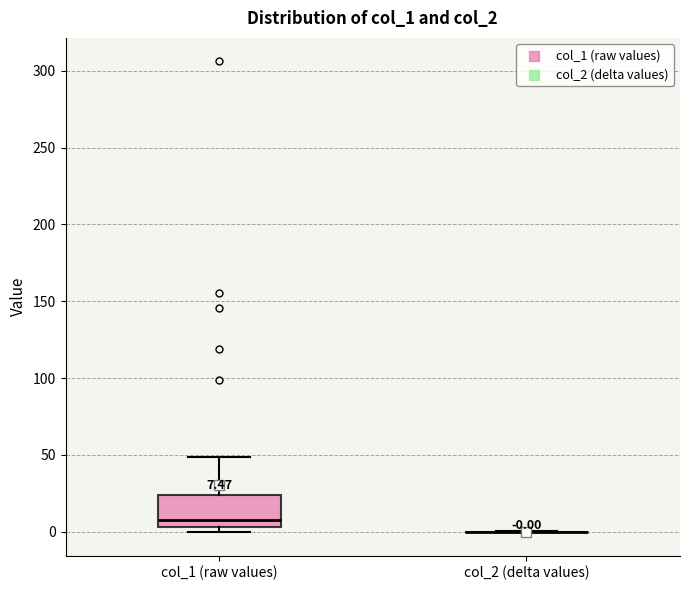

Which box is the tallest, from its lower edge to its upper edge?

col_1 (raw values)